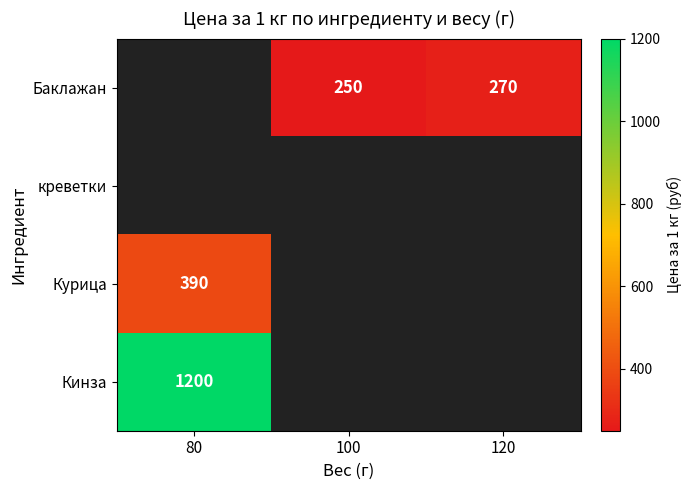

Is it true that Кинза equals 508 at 80?

False